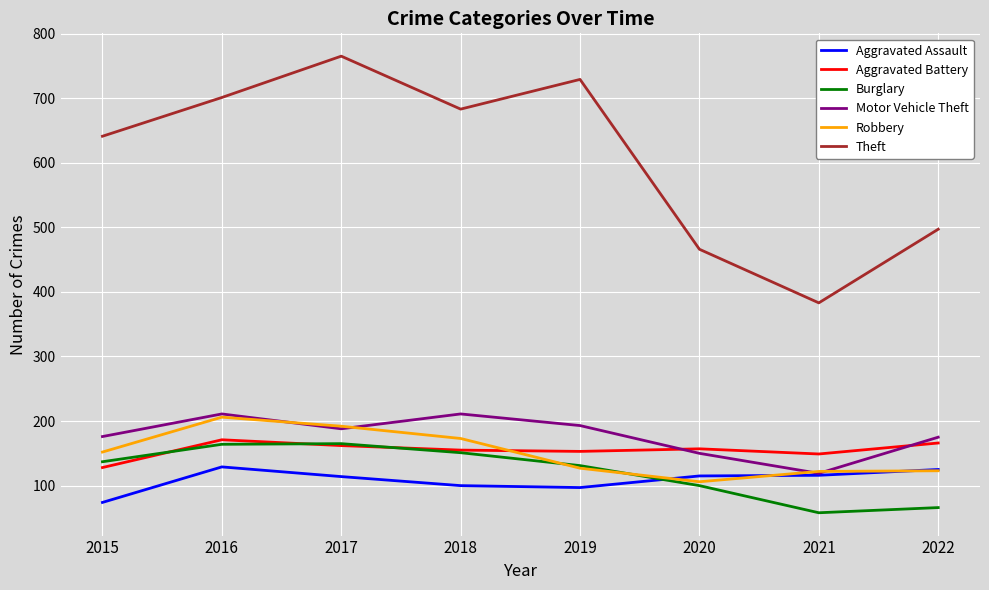

True or false: Burglary and Theft cross at least once.

False